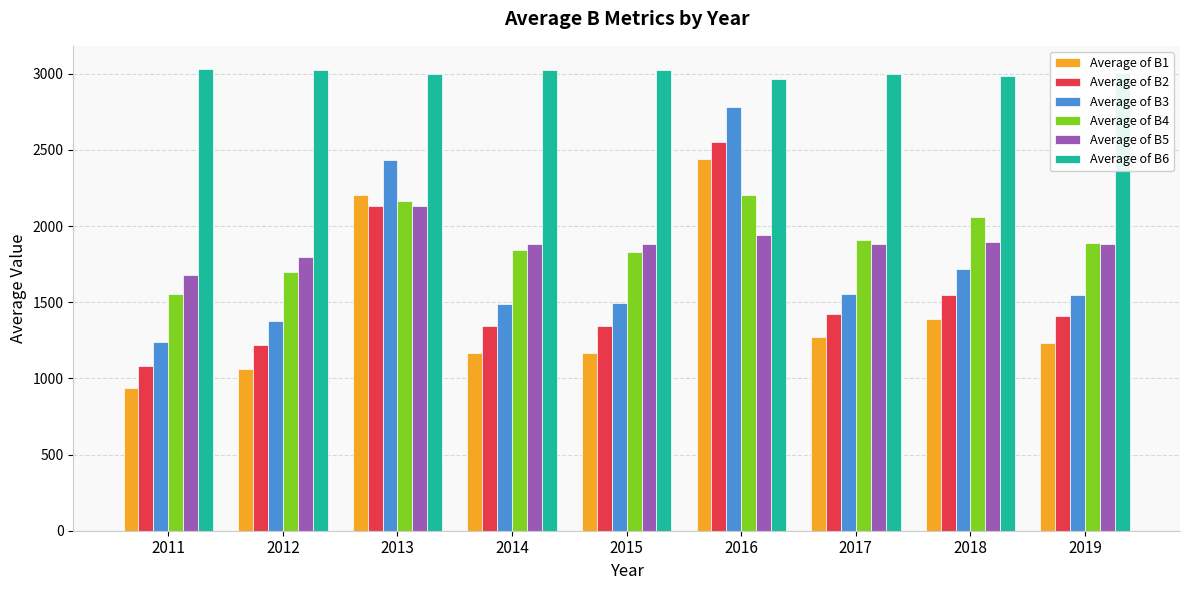

What is the total value across all series at 2013?

14063.6